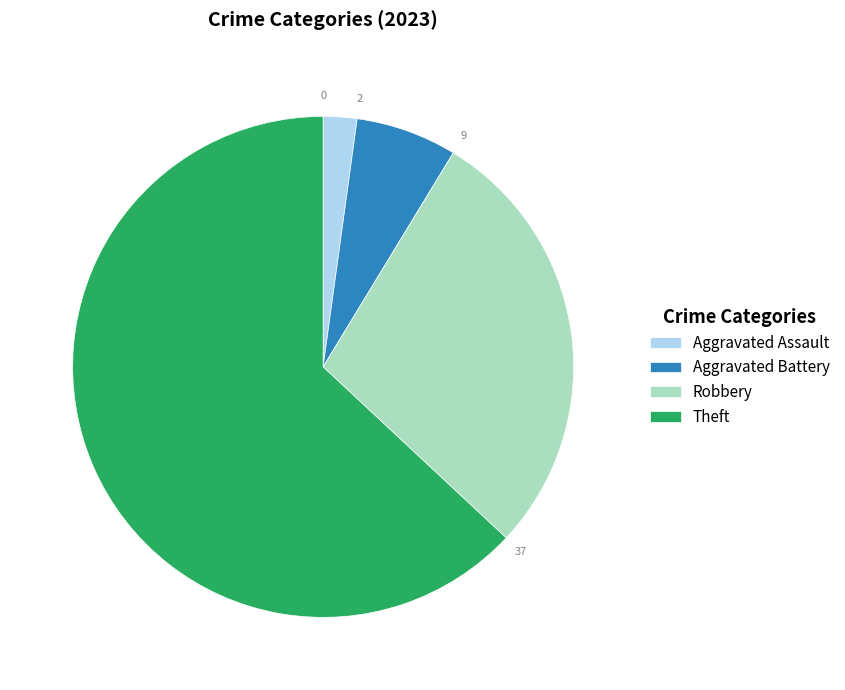

Which slice is the smallest?

Aggravated Assault